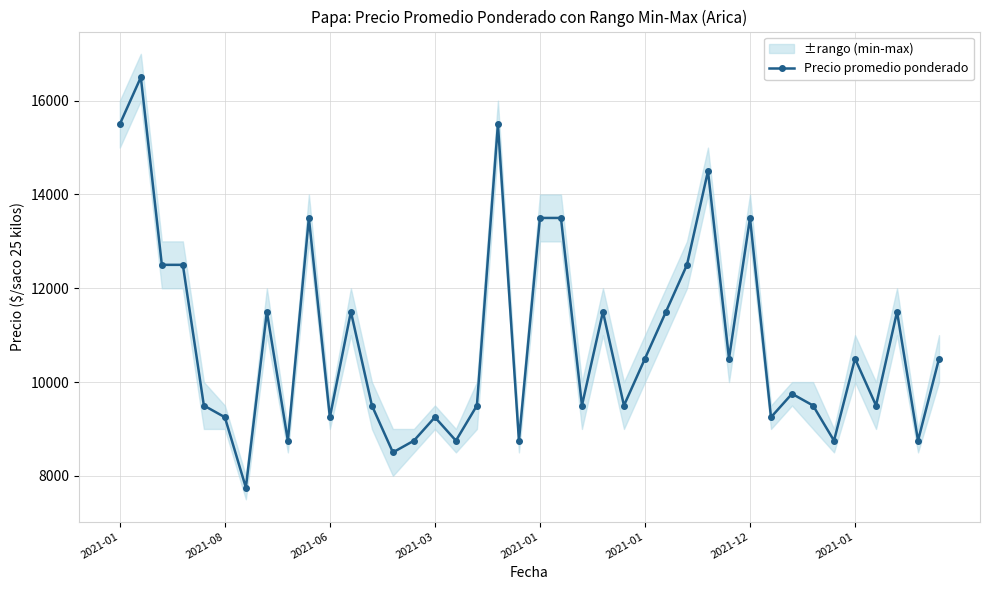

How many points are lower than both their immediate neighbors (excluding endpoints)?

13